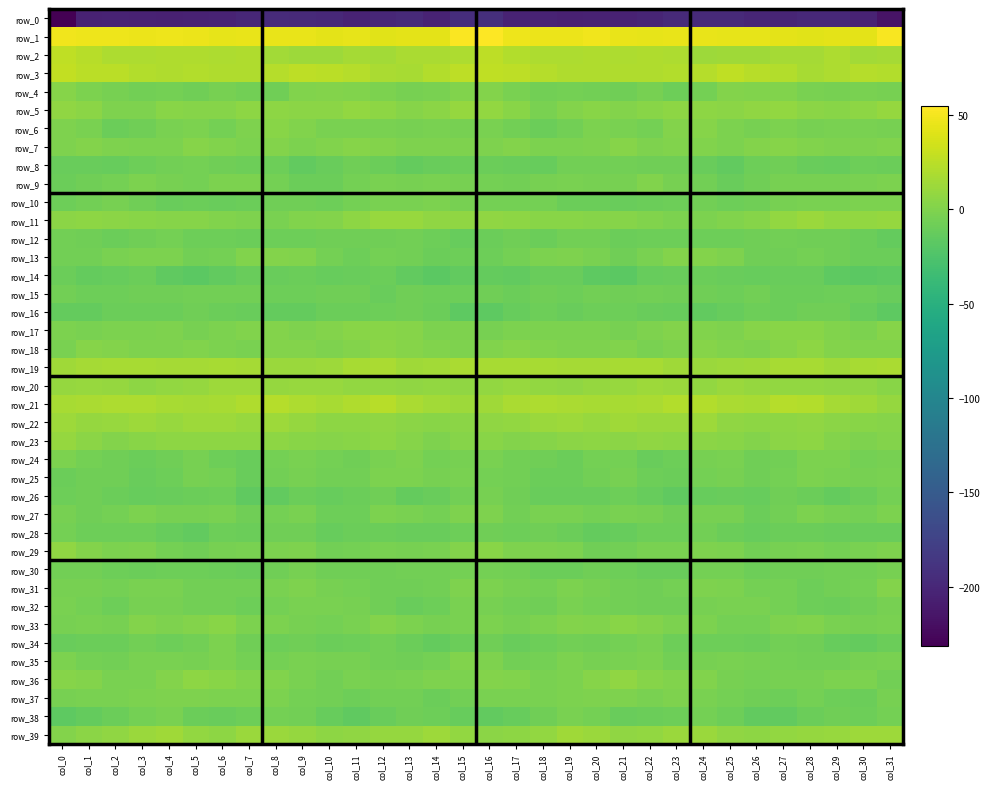

Which label corresponds to the largest value in the chart?

col_16